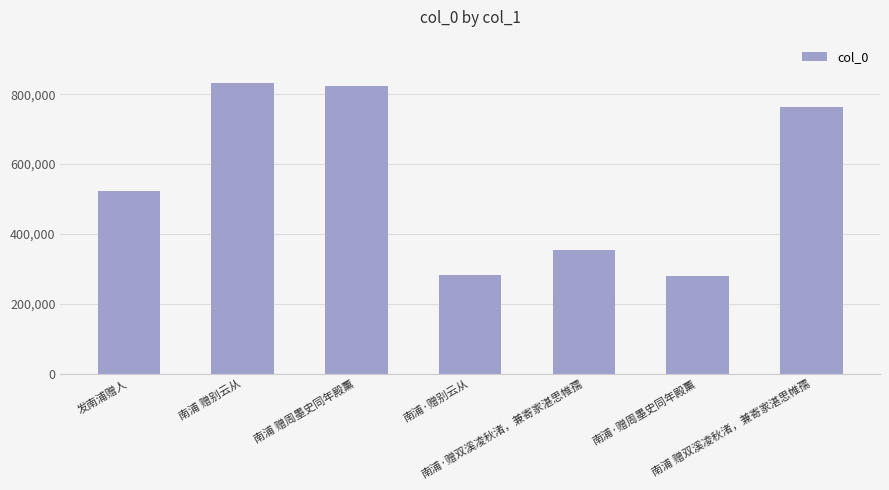

Is it true that the value at 南浦 赠别云从 is 831344?

True